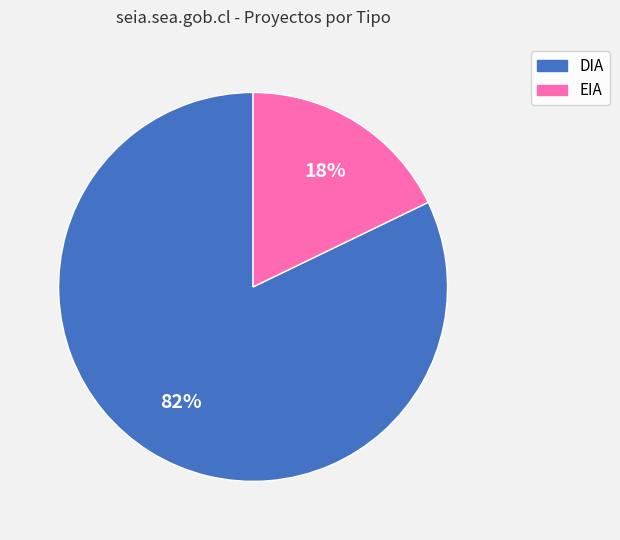

To the nearest percent, what portion does EIA represent?

18%